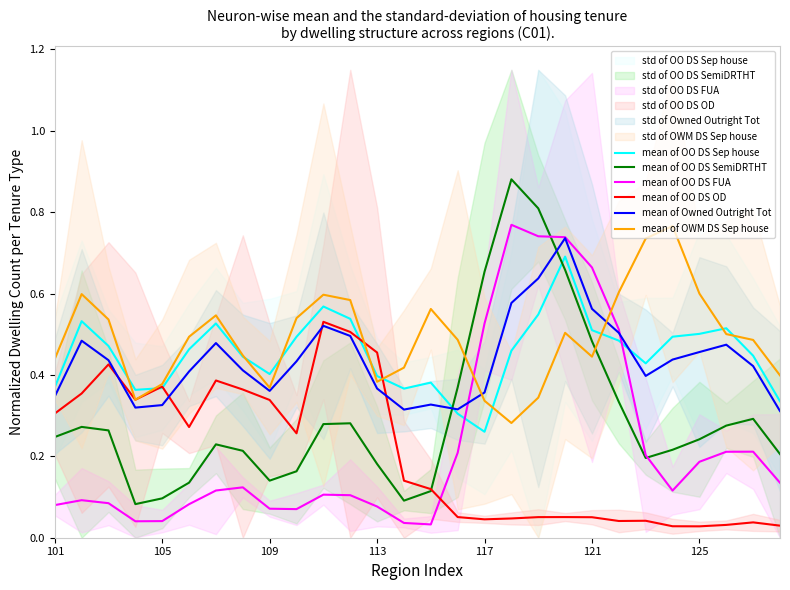

Reading right to left, extract all data points from this chart.

mean of OO DS Sep house: 0.3	0.4	0.5	0.5	0.5	0.4	0.5	0.5	0.7	0.5	0.5	0.3	0.3	0.4	0.4	0.4	0.5	0.6	0.5	0.4	0.4	0.5	0.5	0.4	0.4	0.5	0.5	0.4
mean of OO DS SemiDRTHT: 0.2	0.3	0.3	0.2	0.2	0.2	0.3	0.5	0.7	0.8	0.9	0.7	0.4	0.1	0.1	0.2	0.3	0.3	0.2	0.1	0.2	0.2	0.1	0.1	0.1	0.3	0.3	0.2
mean of OO DS FUA: 0.1	0.2	0.2	0.2	0.1	0.2	0.5	0.7	0.7	0.7	0.8	0.5	0.2	0.0	0.0	0.1	0.1	0.1	0.1	0.1	0.1	0.1	0.1	0.0	0.0	0.1	0.1	0.1
mean of OO DS OD: 0.0	0.0	0.0	0.0	0.0	0.0	0.0	0.1	0.1	0.1	0.0	0.0	0.1	0.1	0.1	0.5	0.5	0.5	0.3	0.3	0.4	0.4	0.3	0.4	0.3	0.4	0.4	0.3
mean of Owned Outright Tot: 0.3	0.4	0.5	0.5	0.4	0.4	0.5	0.6	0.7	0.6	0.6	0.4	0.3	0.3	0.3	0.4	0.5	0.5	0.4	0.4	0.4	0.5	0.4	0.3	0.3	0.4	0.5	0.3
mean of OWM DS Sep house: 0.4	0.5	0.5	0.6	0.8	0.7	0.6	0.4	0.5	0.3	0.3	0.3	0.5	0.6	0.4	0.4	0.6	0.6	0.5	0.4	0.4	0.5	0.5	0.4	0.3	0.5	0.6	0.4